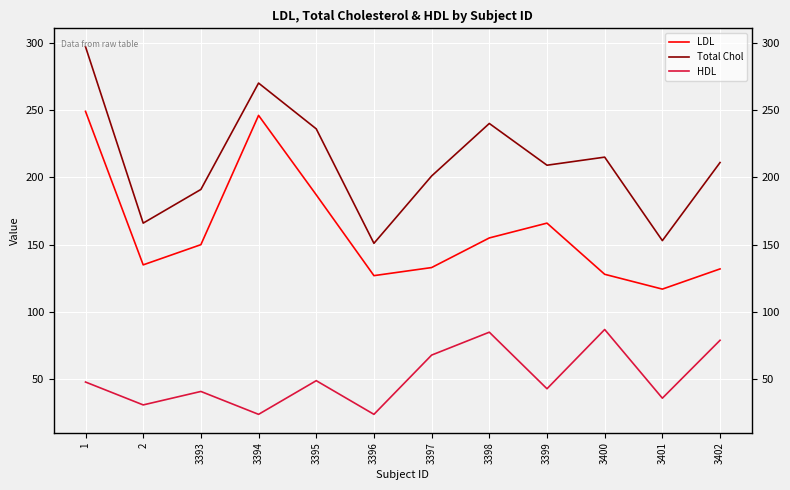

Which series has the largest total across all categories?

Total Chol